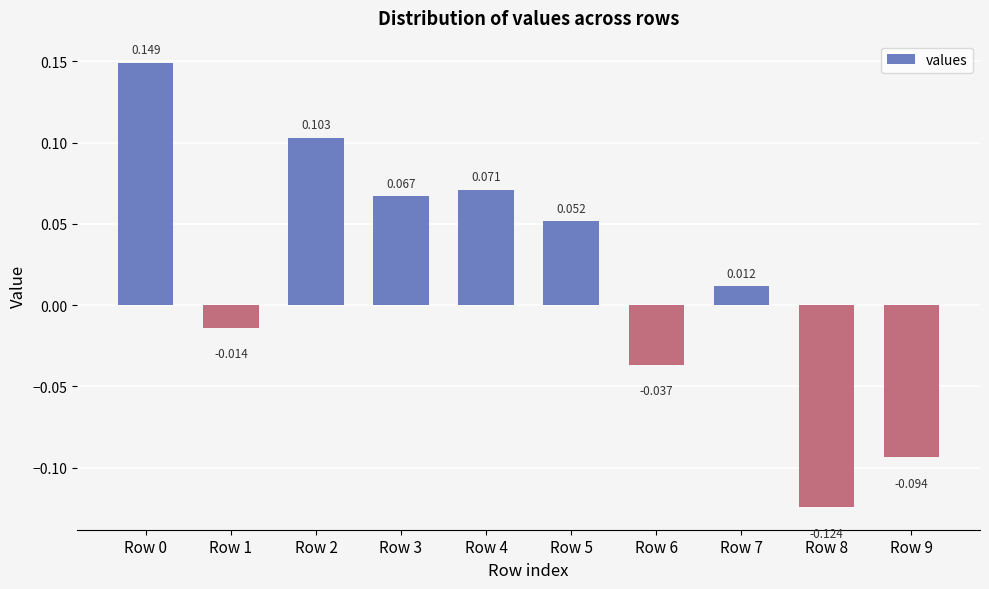

Which has a higher value, Row 6 or Row 1?

Row 1